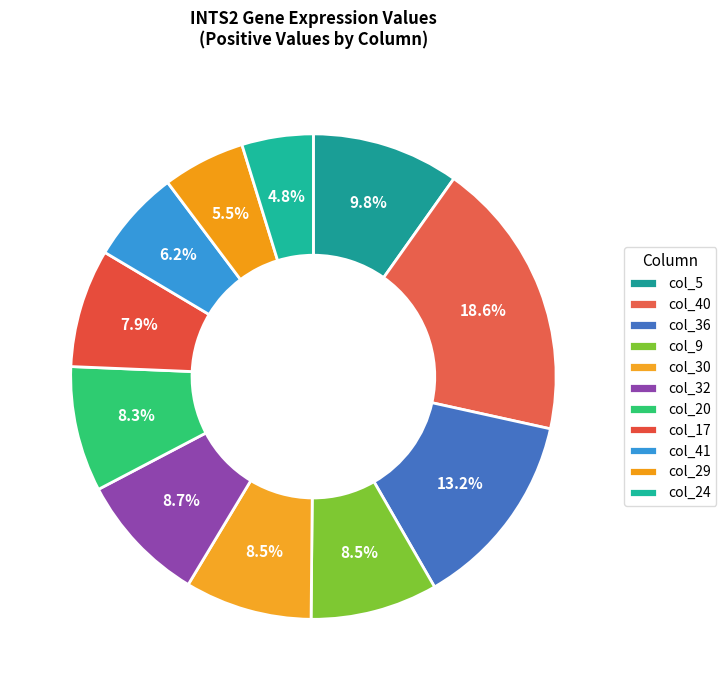

What percentage is NOT represented by col_36?

86.8%